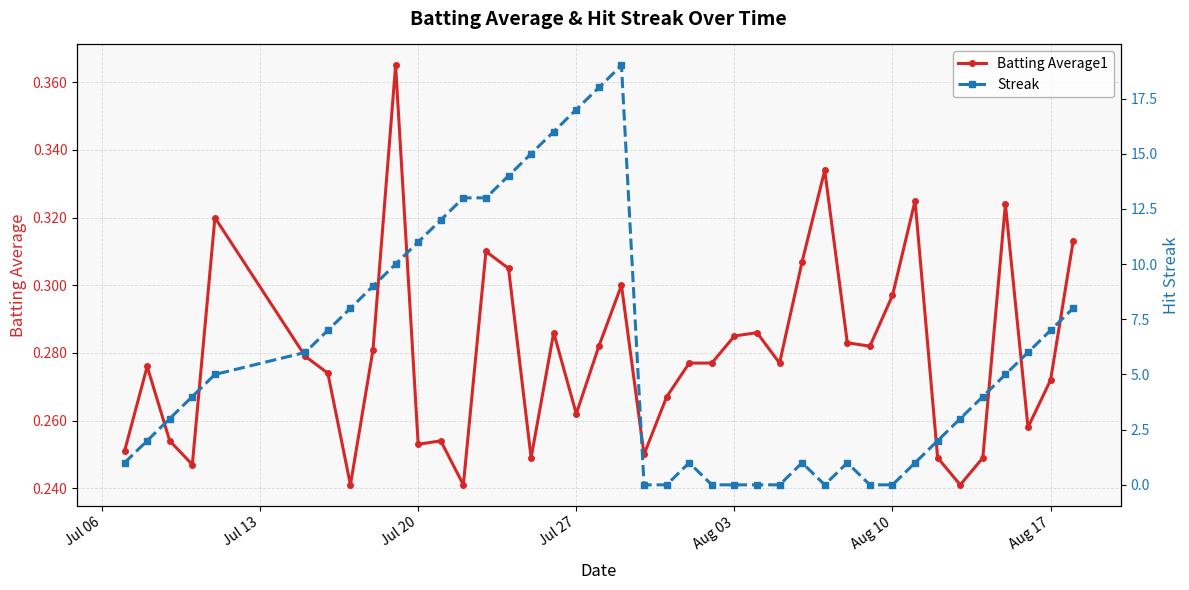

True or false: Batting Average1 and Streak intersect in this chart.

True